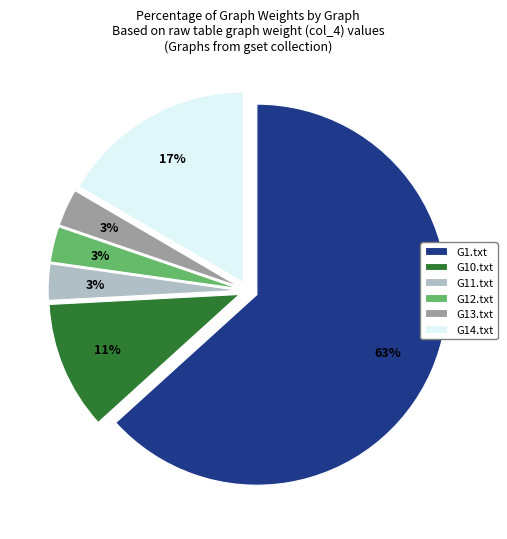

The G10.txt slice represents 2% of the pie. True or false?

False